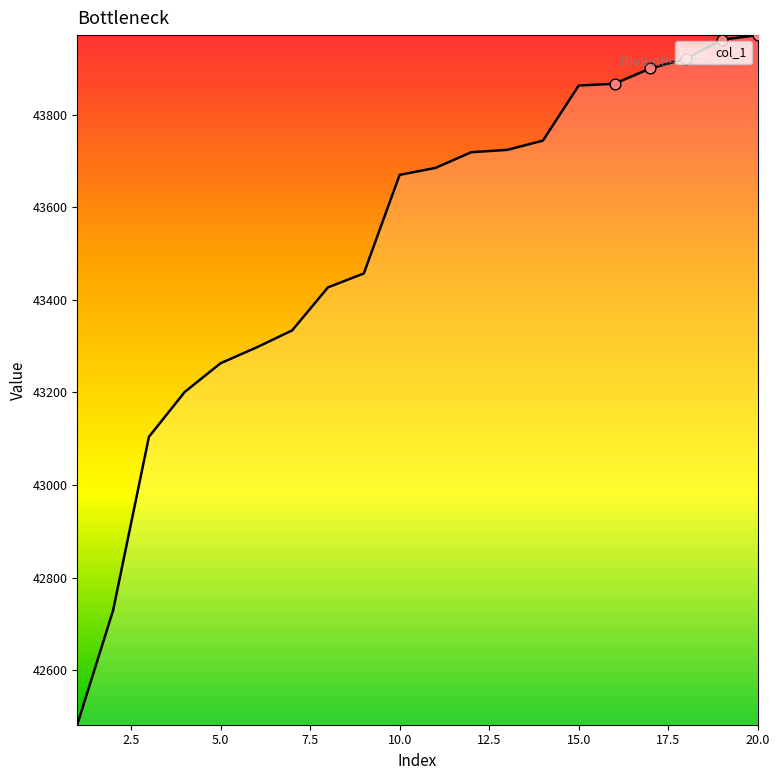

What is the minimum value shown in the chart?

42482